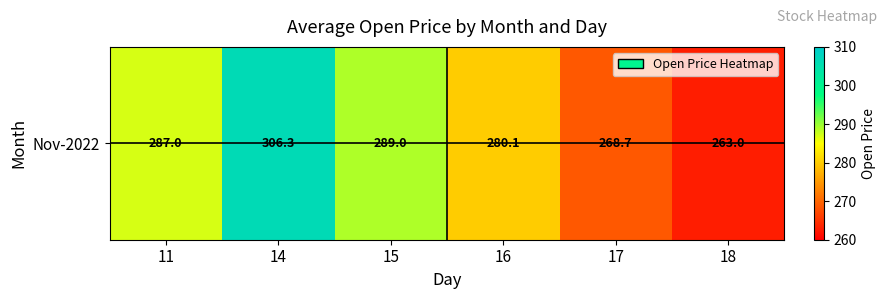

What is the average value?

282.4